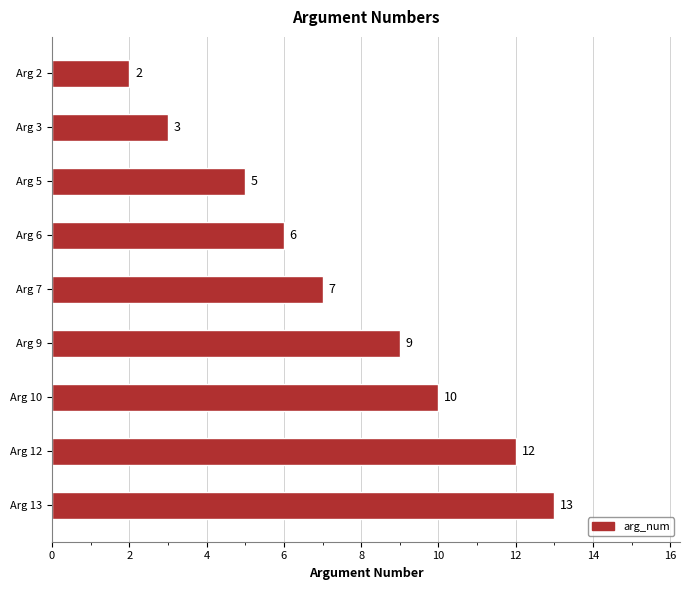

What is the difference between the values at Arg 6 and Arg 2?

4